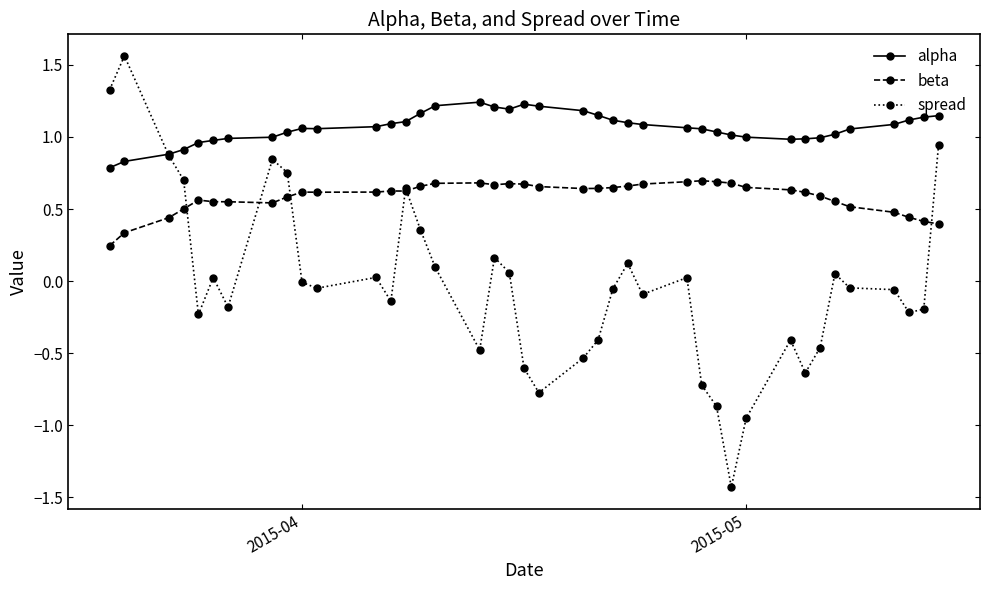

What is the difference between the maximum and minimum values in the spread series?

3.0